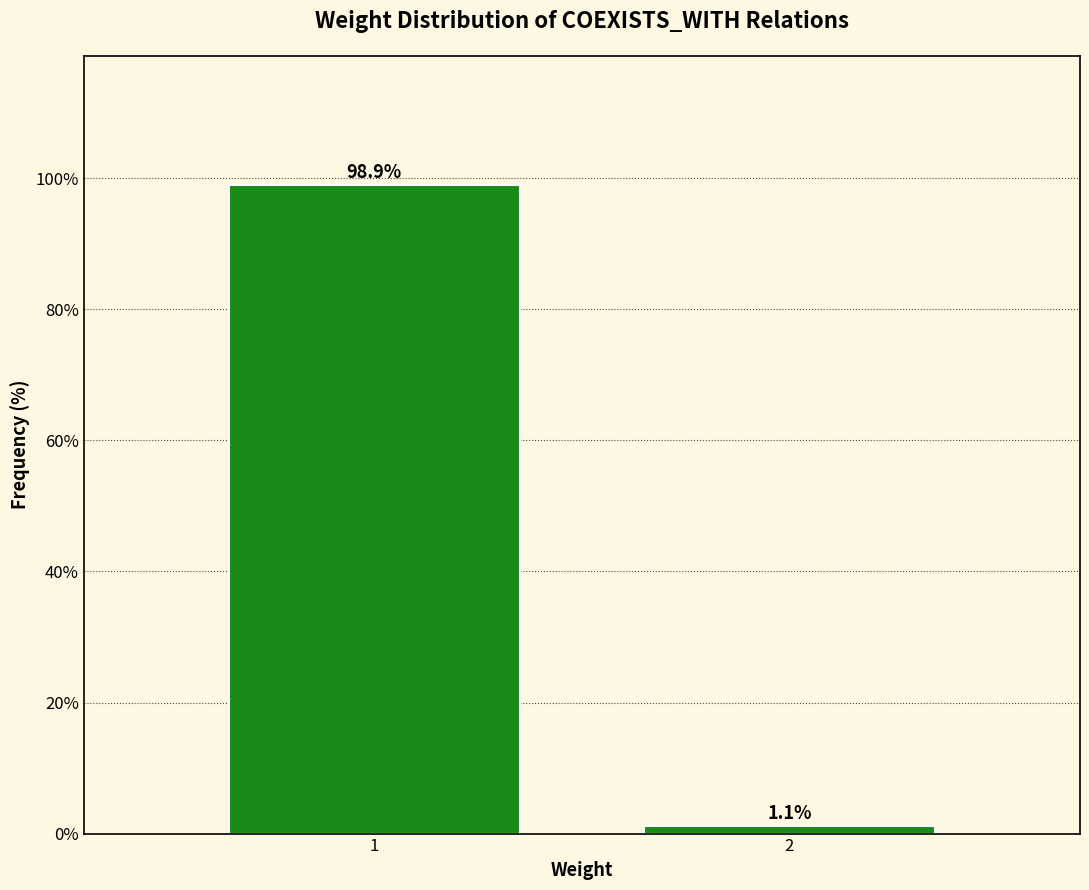

Reading left to right, what are all the values shown in this chart?

1=98.9	2=1.1